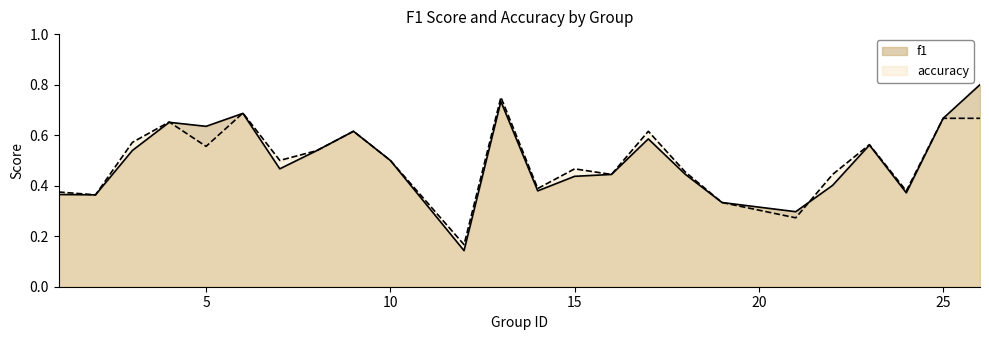

Where is the first local maximum for f1?

4